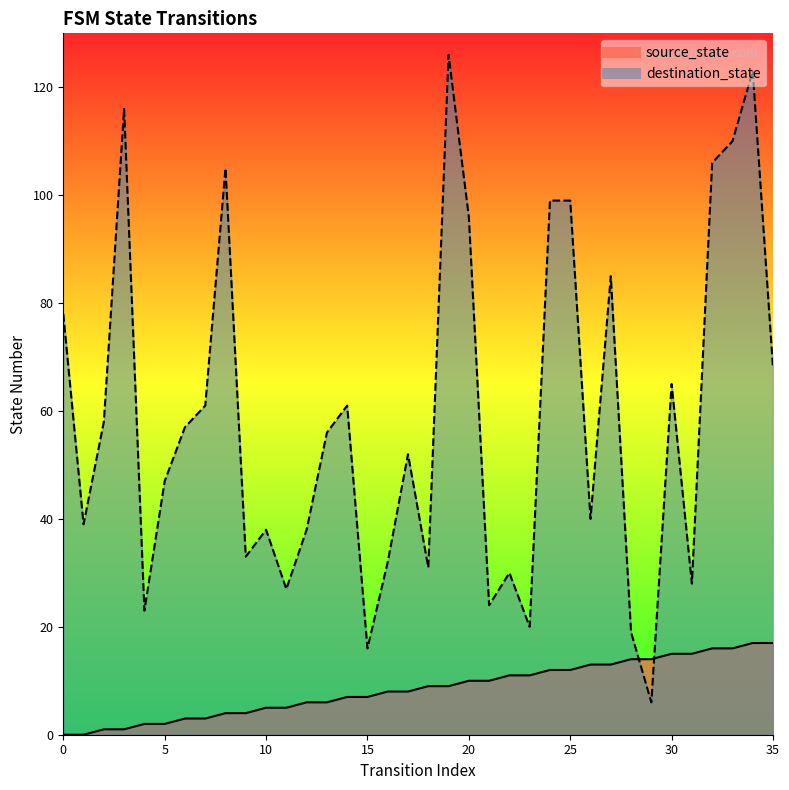

True or false: source_state has more than 0 points higher than both neighbors.

False